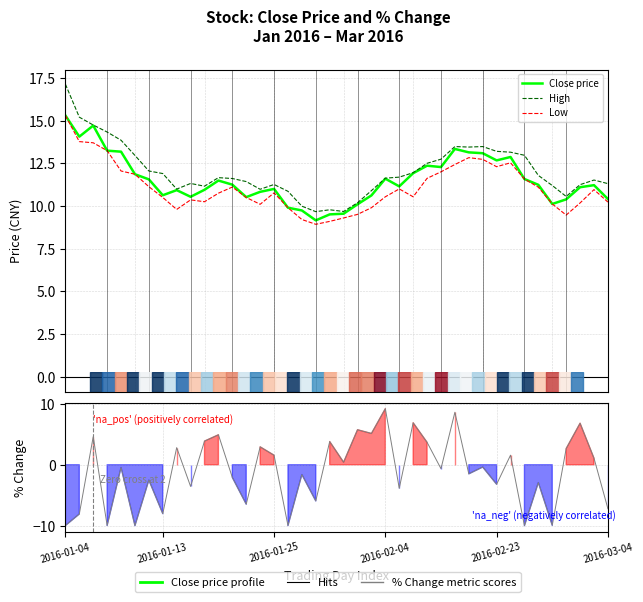

True or false: High and % Change cross at least once.

False